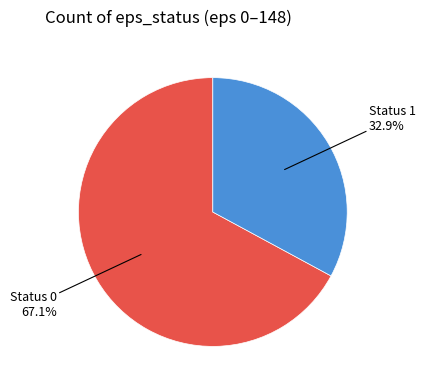

Is there a majority slice in this chart?

Yes